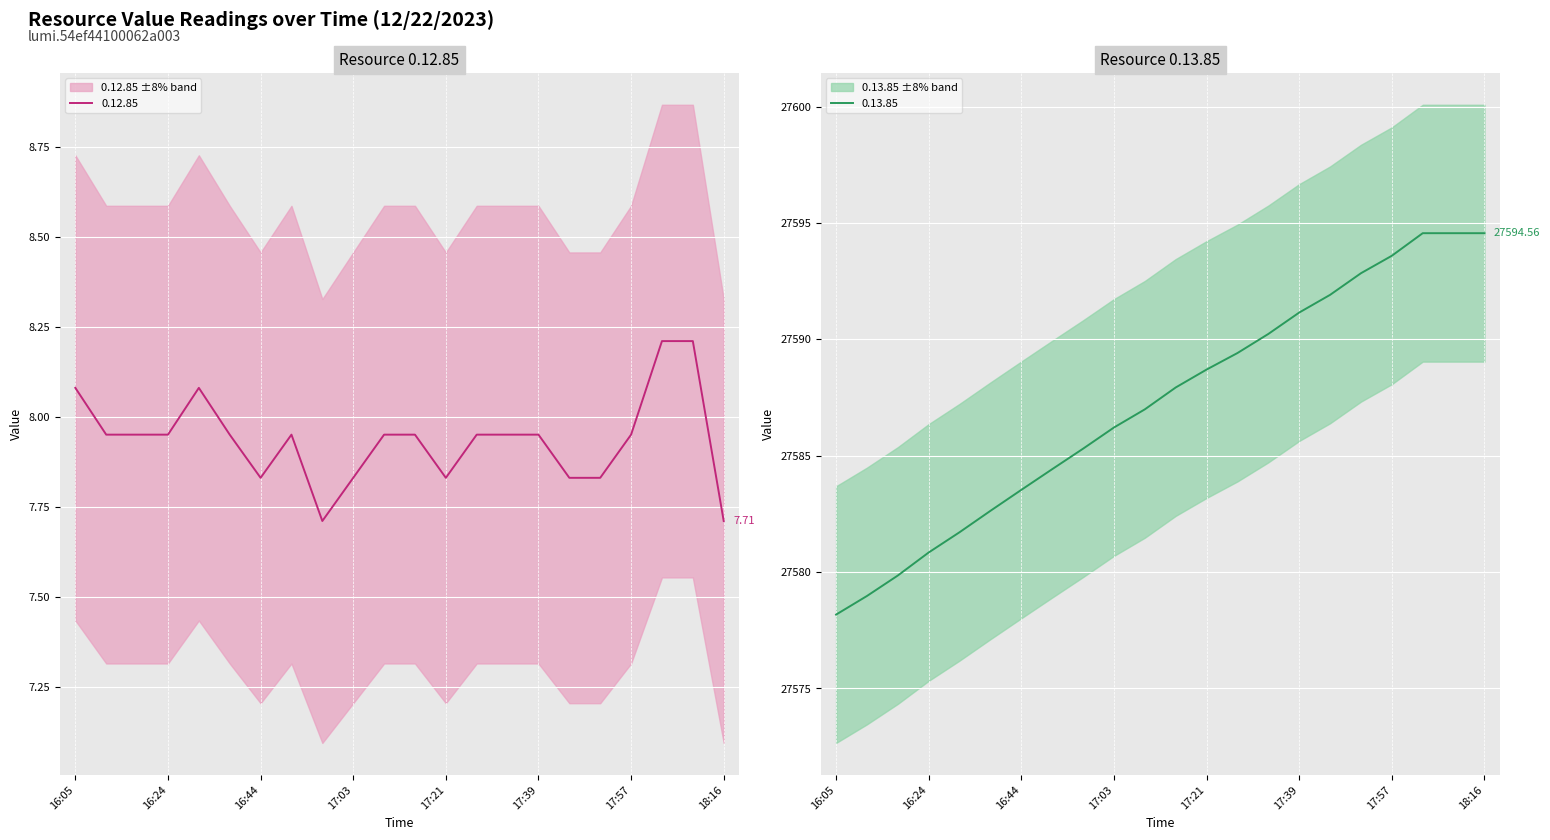

How many data points does each series have?

22